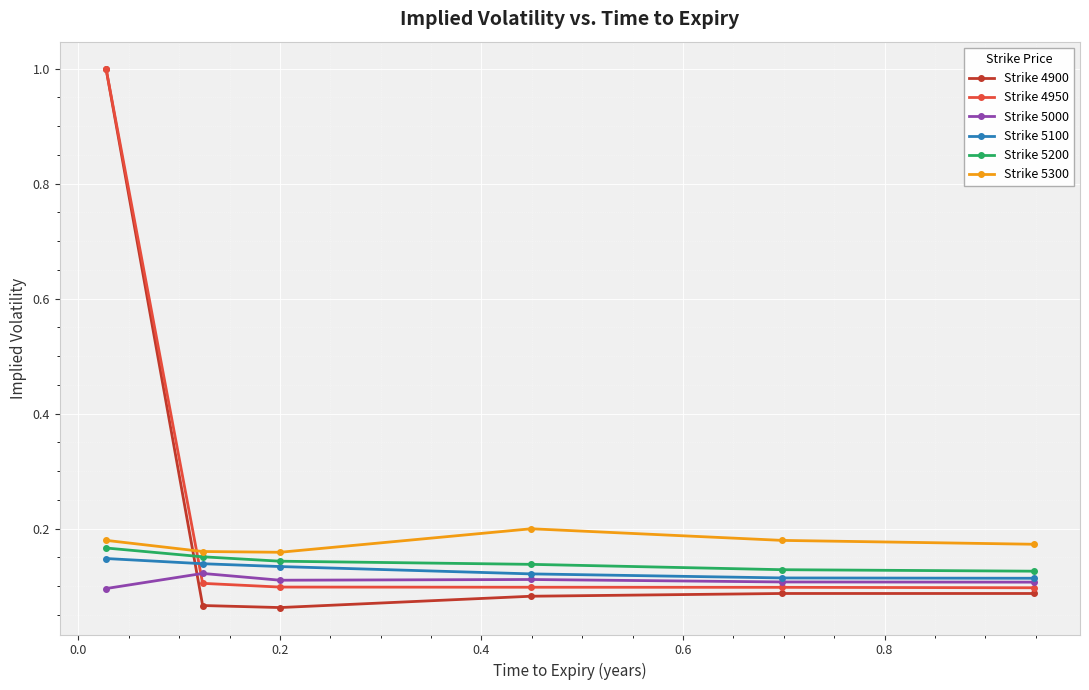

What are all the series names shown in the legend?

Strike 4900, Strike 4950, Strike 5000, Strike 5100, Strike 5200, Strike 5300